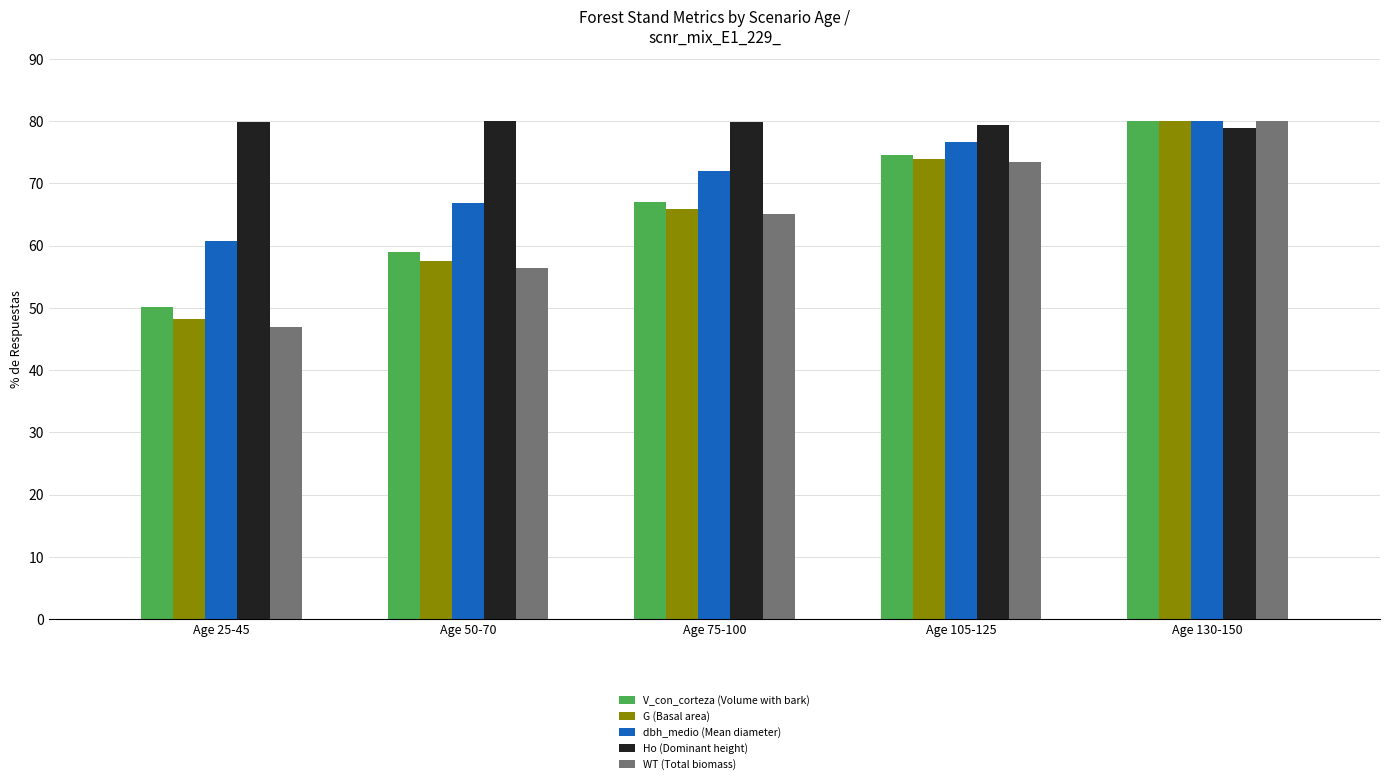

What is the total value across all series at Age 130-150?

399.0